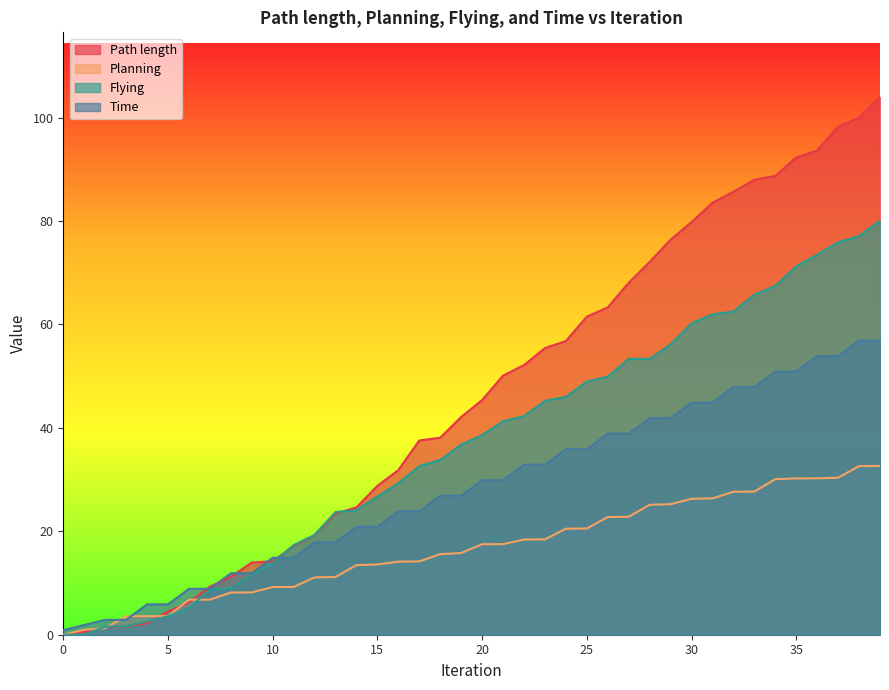

Read the Planning value at 22.

18.4